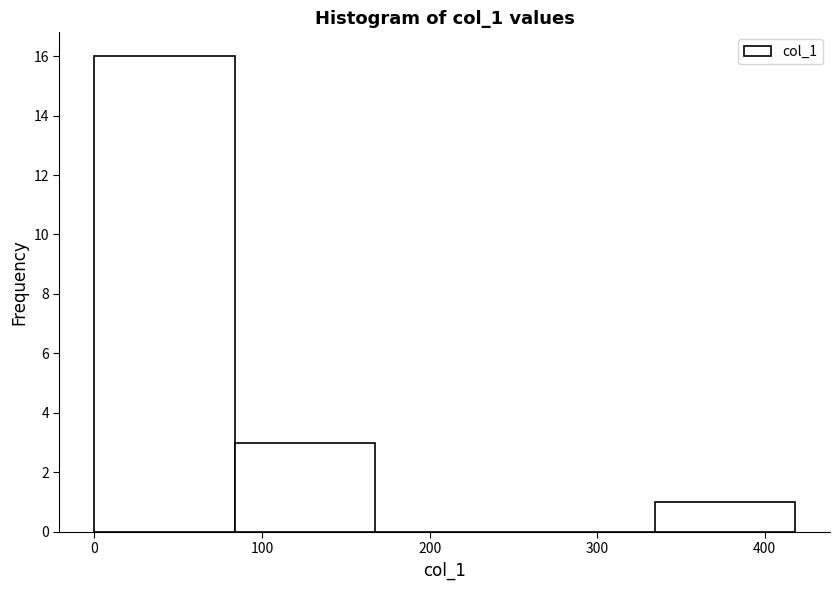

Reading left to right, transcribe this chart: for each bar, give the range it covers on the x-axis and its height. Neither the bar edges nor the heights are printed on the chart, so give them approximately, as read against the axes.

0 to 80: 16
80 to 170: 3
170 to 250: 0
250 to 330: 0
330 to 420: 1